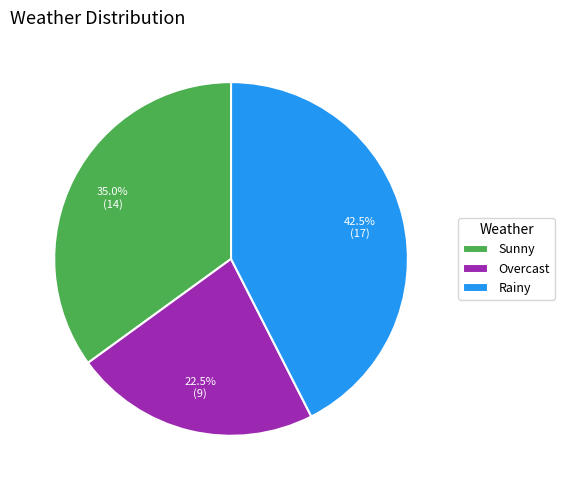

To the nearest percent, what is the difference between the largest and smallest slice percentages?

20%